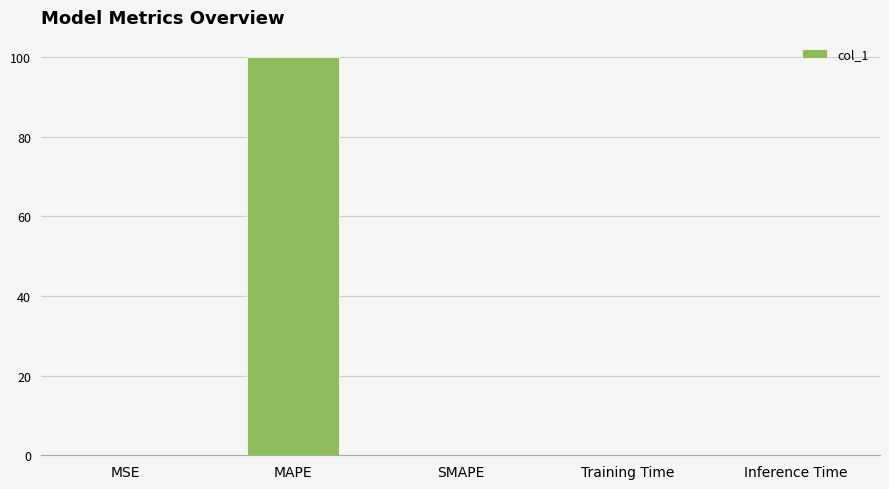

The chart shows a value of 161.0 at MAPE. True or false?

False